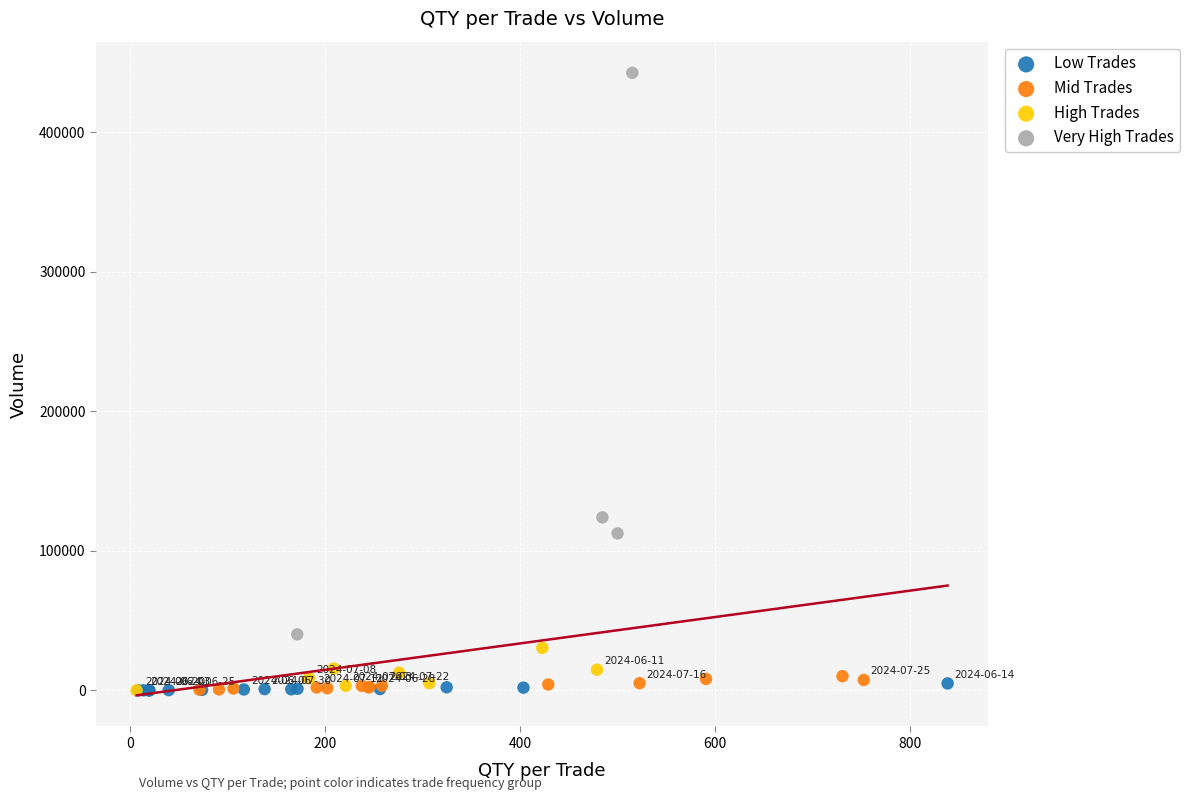

Which series contains the highest Y value?

Very High Trades